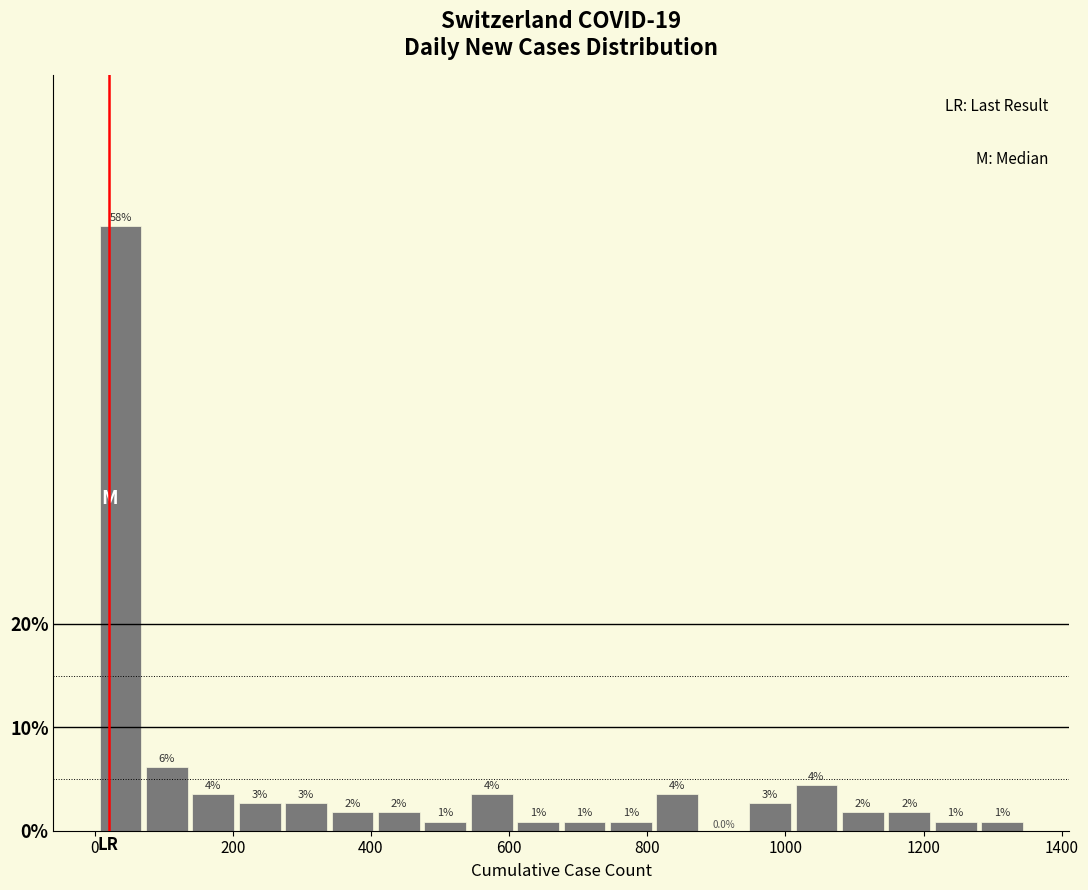

Read against the x-axis, roughly where is the centre of the tallest bar?

40